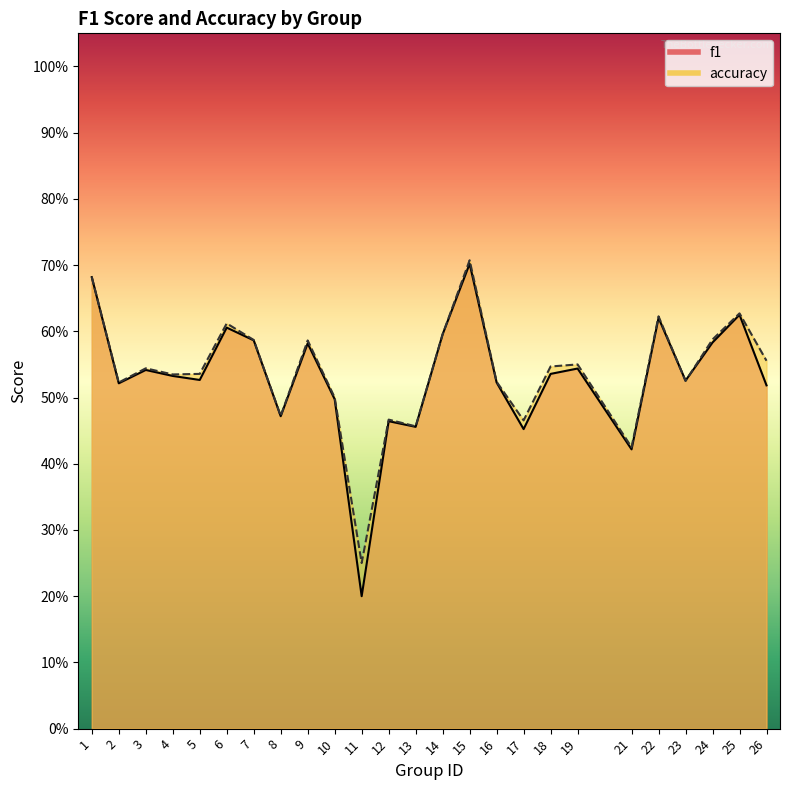

Which series has the largest total across all categories?

accuracy